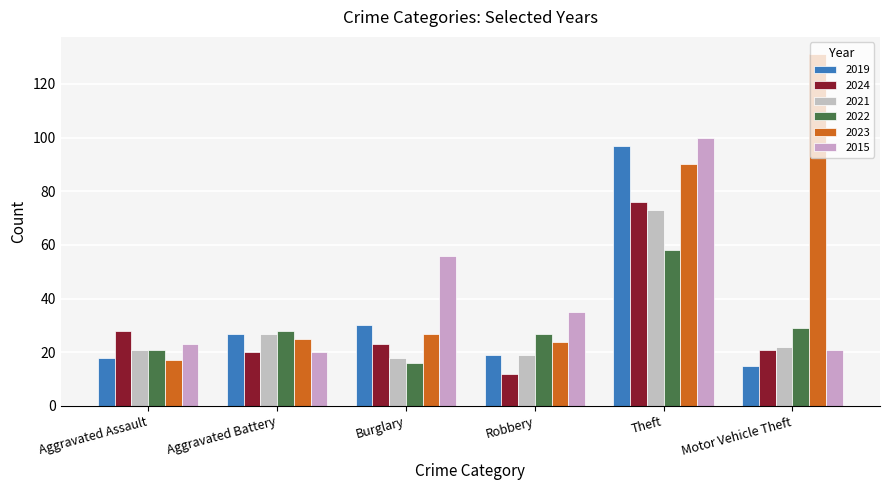

How many bars are there in each group?

6